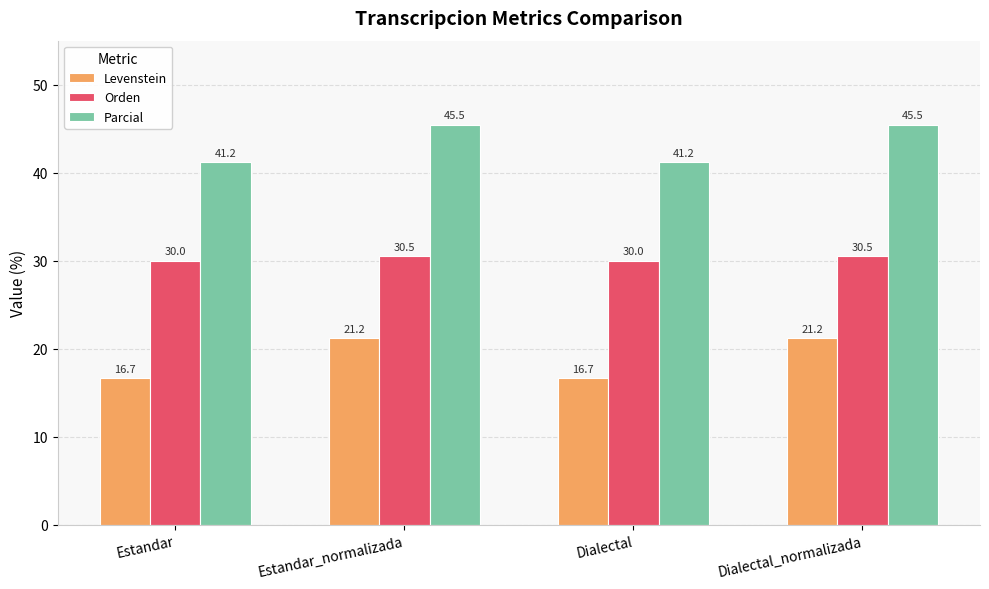

How many series are shown in this chart?

3